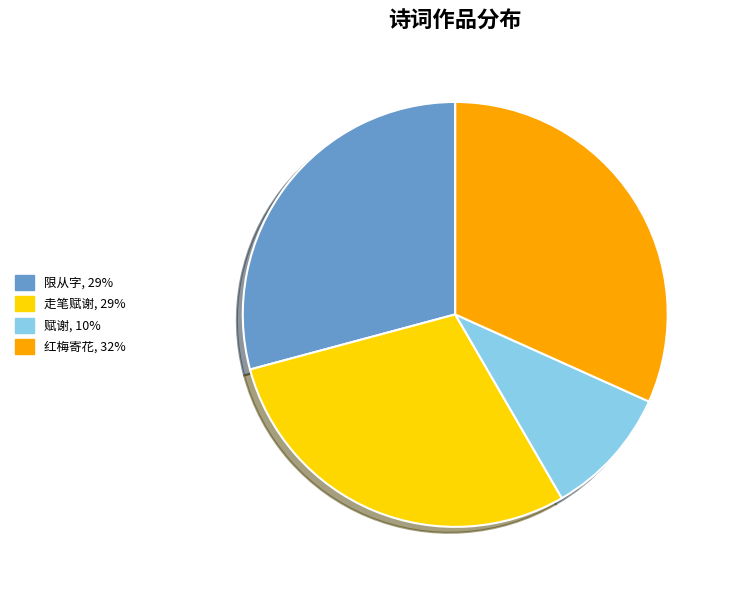

Combined, do 限从字, 29% and 走笔赋谢, 29% account for over 50%?

Yes